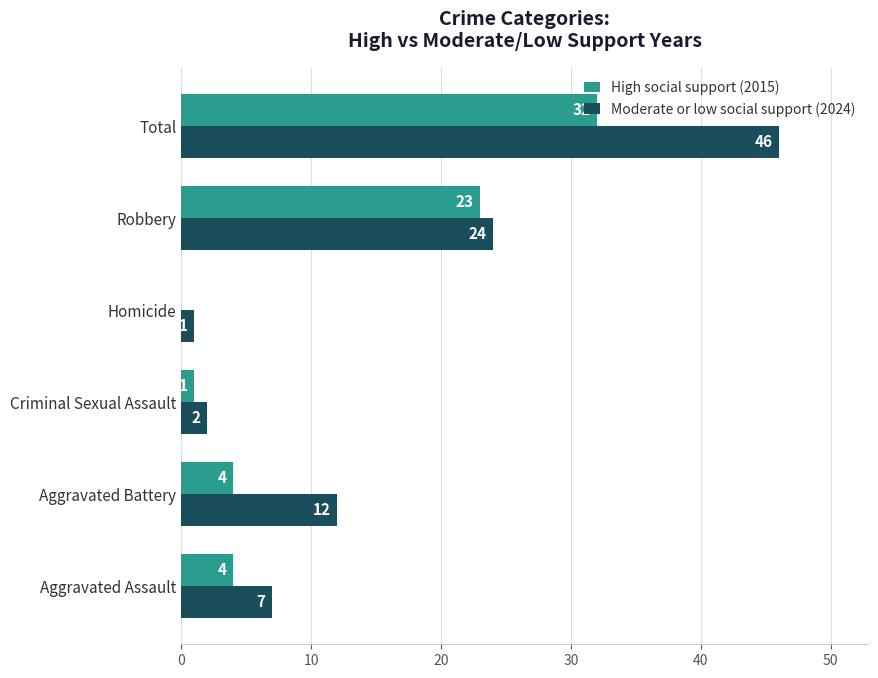

At which category does the chart reach its peak across all series?

Total